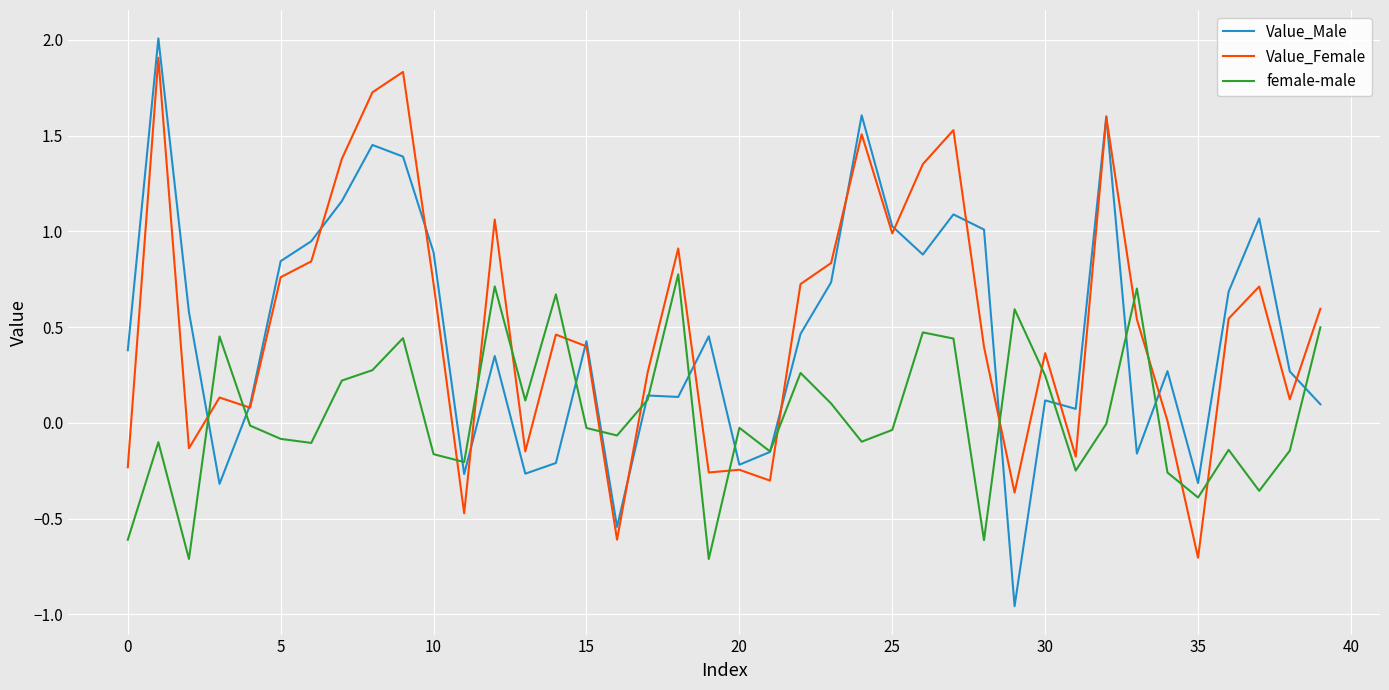

How many lines are shown in the chart?

3